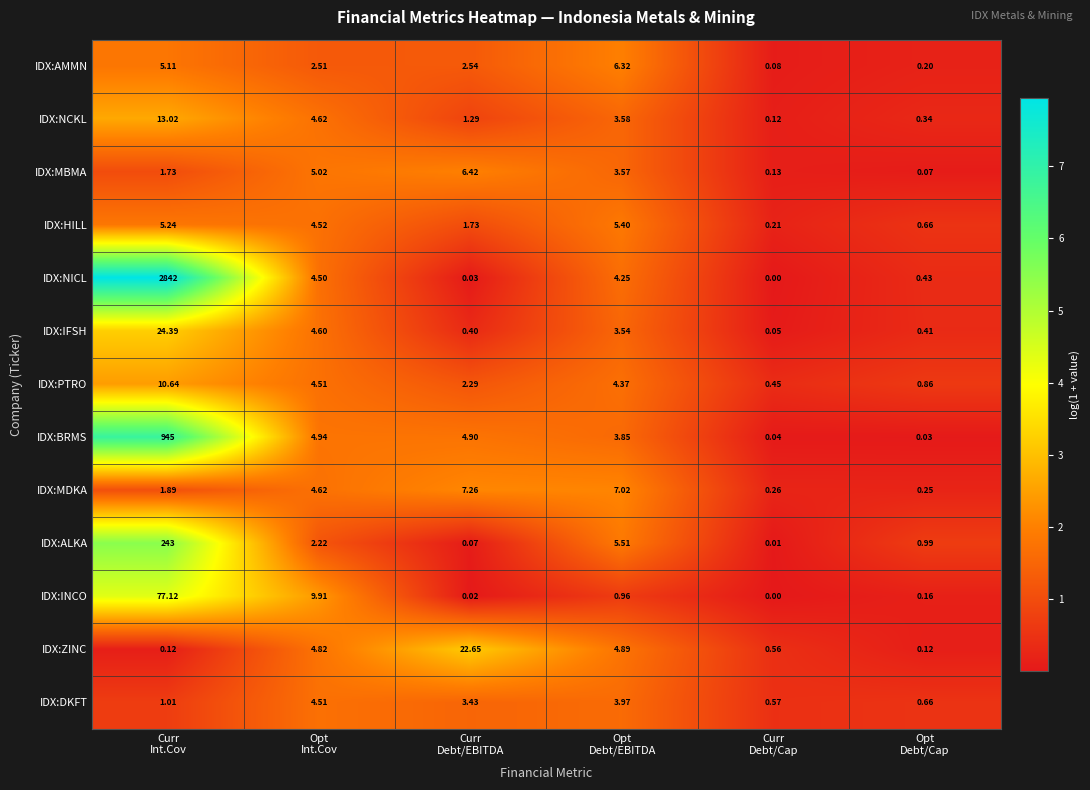

Which series has the widest spread of values?

IDX:NICL